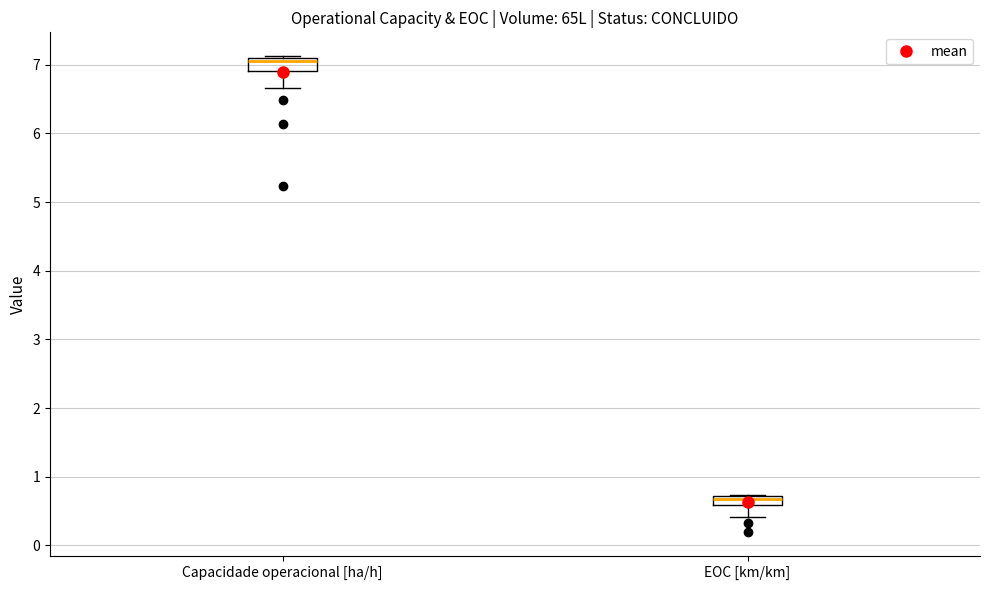

Which box has the lowest median line?

EOC [km/km]